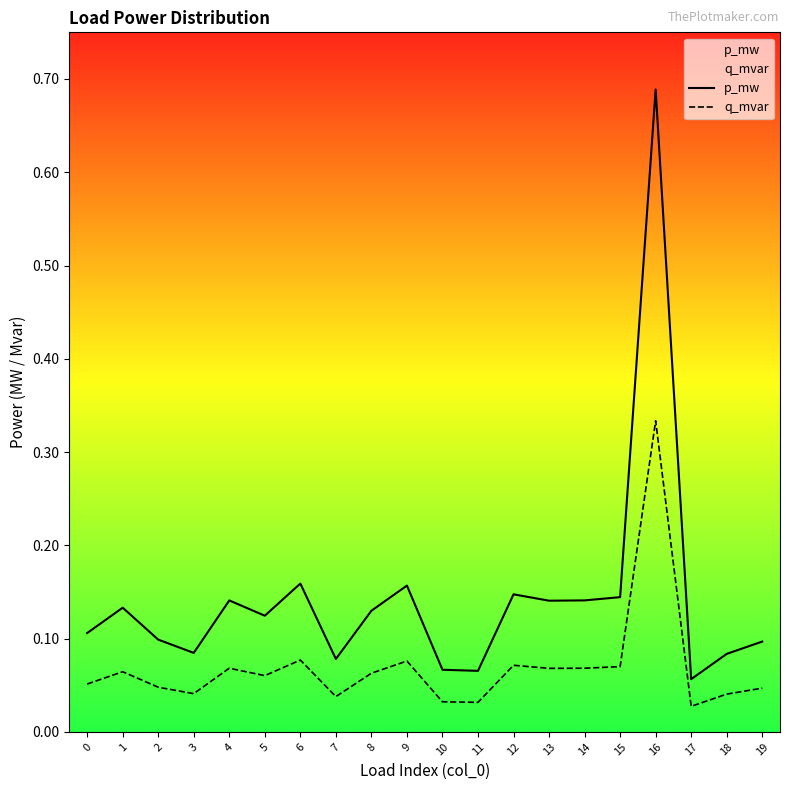

Which has a higher value, 10 or 19?

19